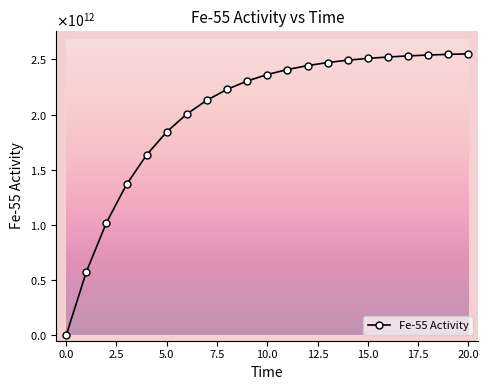

Is this an area chart (filled region under the line)?

No